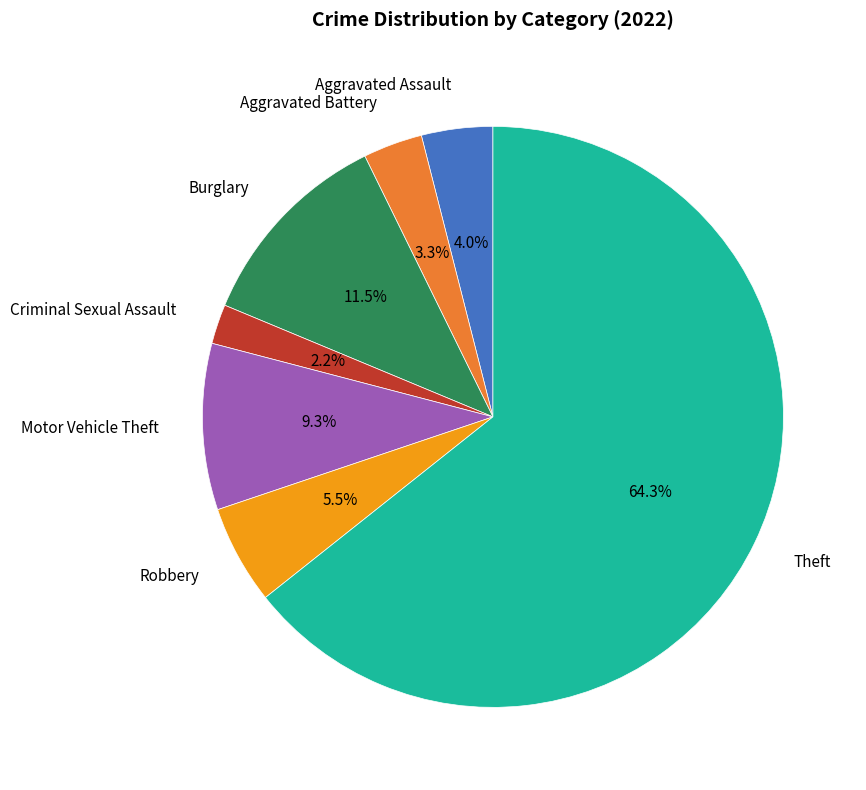

Does any single category account for the majority?

Yes